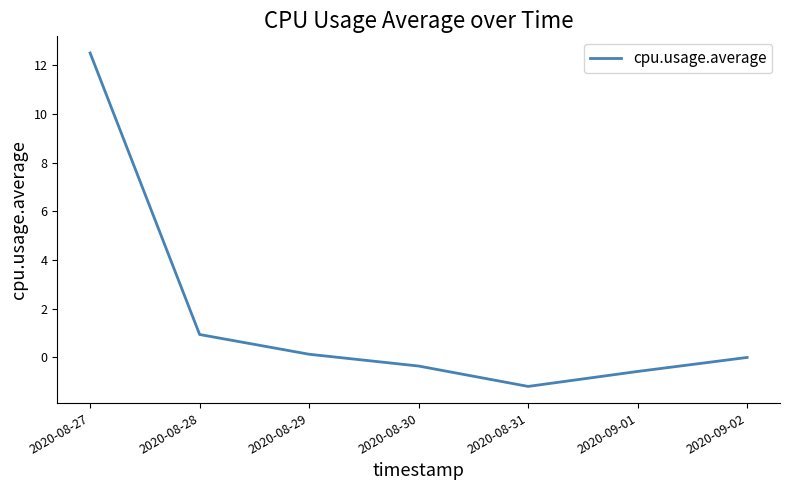

Where does the data first go above 0?

2020-08-27